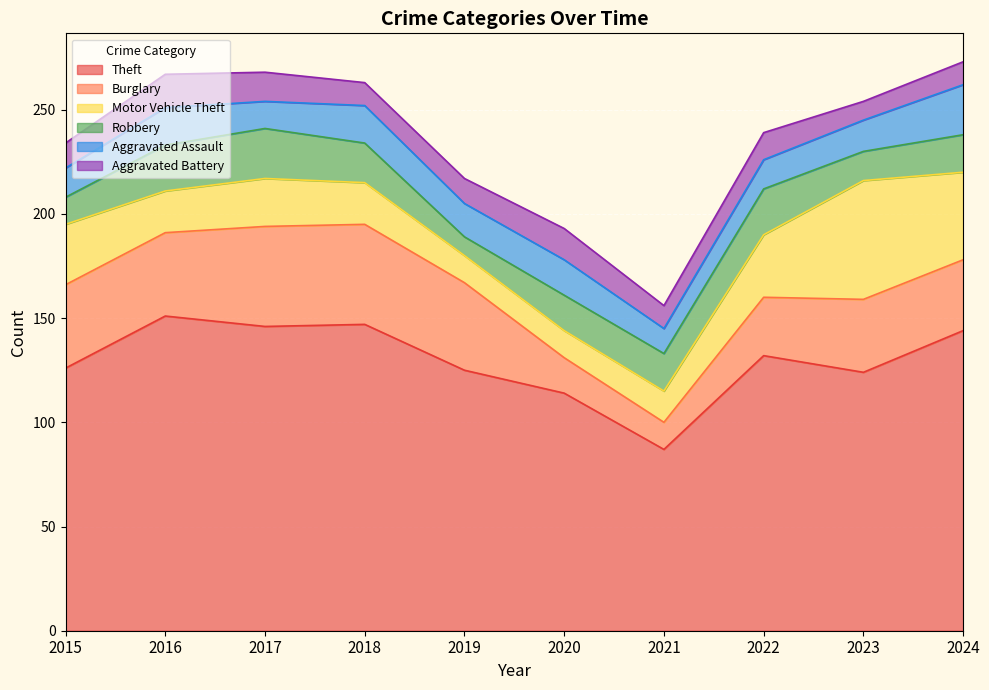

What is the minimum value for Robbery?

9